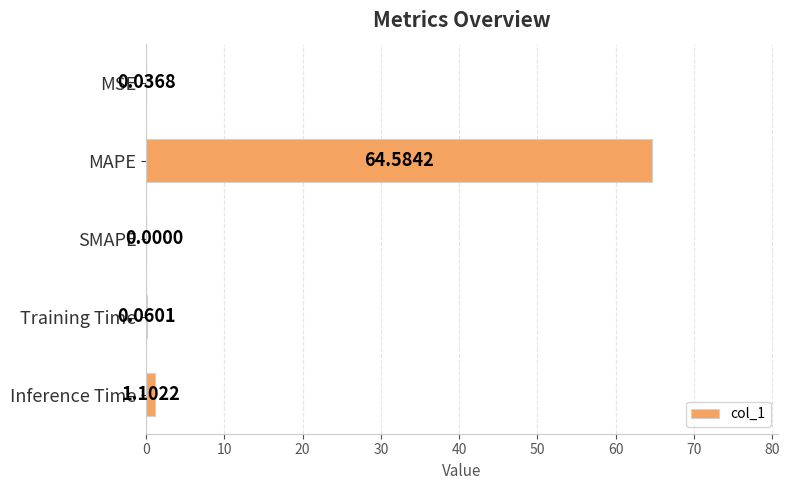

What is the sum of all values?

65.8